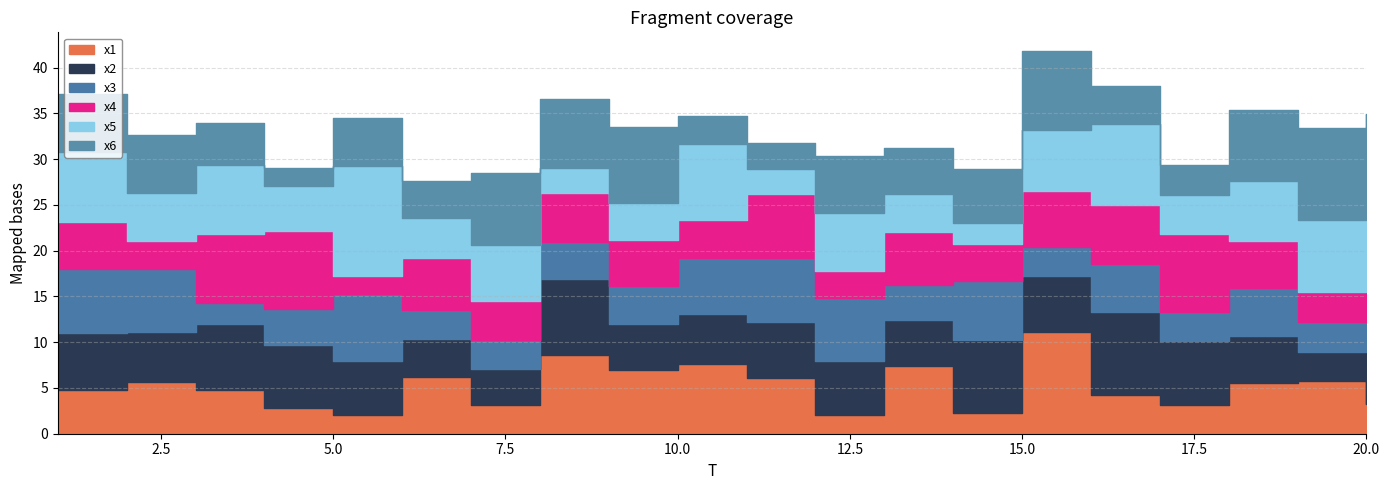

Reading right to left, what are all the values shown in this chart?

x1: 20=3.2	19=5.7	18=5.6	17=3.2	16=4.2	15=11.1	14=2.2	13=7.4	12=2.0	11=6.0	10=7.6	9=7.0	8=8.6	7=3.2	6=6.2	5=2.0	4=2.8	3=4.7	2=5.7	1=4.8
x2: 20=5.7	19=3.2	18=5.0	17=7.0	16=9.1	15=6.1	14=8.0	13=5.0	12=6.0	11=6.1	10=5.5	9=4.9	8=8.3	7=3.9	6=4.1	5=5.9	4=6.9	3=7.3	2=5.5	1=6.3
x3: 20=6.2	19=3.3	18=5.3	17=3.1	16=5.2	15=3.2	14=6.4	13=3.9	12=6.9	11=7.0	10=6.1	9=4.2	8=4.1	7=3.1	6=3.2	5=7.3	4=4.0	3=2.3	2=6.8	1=7.0
x4: 20=11.1	19=3.2	18=5.1	17=8.5	16=6.5	15=6.2	14=4.1	13=5.8	12=2.9	11=7.0	10=4.2	9=5.1	8=5.4	7=4.3	6=5.6	5=2.0	4=8.5	3=7.5	2=3.1	1=5.1
x5: 20=6.3	19=7.9	18=6.6	17=4.3	16=8.8	15=6.6	14=2.2	13=4.2	12=6.4	11=2.8	10=8.3	9=3.9	8=2.7	7=6.1	6=4.4	5=12.0	4=4.8	3=7.6	2=5.3	1=7.7
x6: 20=2.4	19=10.1	18=7.8	17=3.3	16=4.2	15=8.6	14=5.9	13=5.0	12=6.3	11=2.8	10=3.1	9=8.3	8=7.5	7=7.8	6=4.1	5=5.2	4=2.0	3=4.6	2=6.3	1=6.4